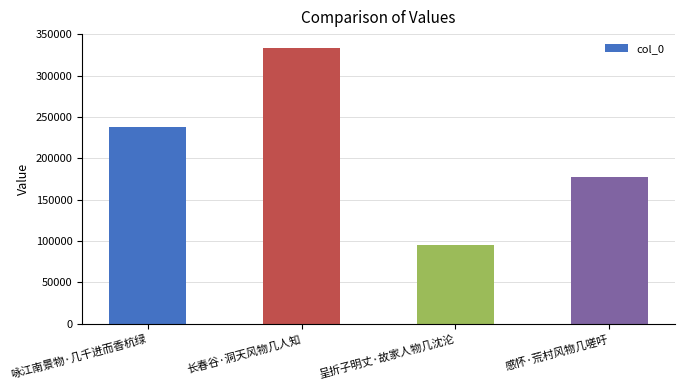

What is the approximate value at 感怀·荒村风物几嗟吁?

177553